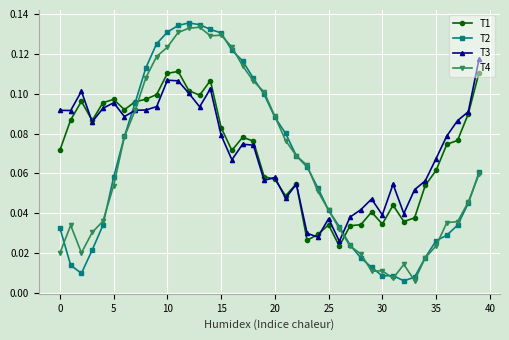

How many times do T3 and T2 cross each other?

2